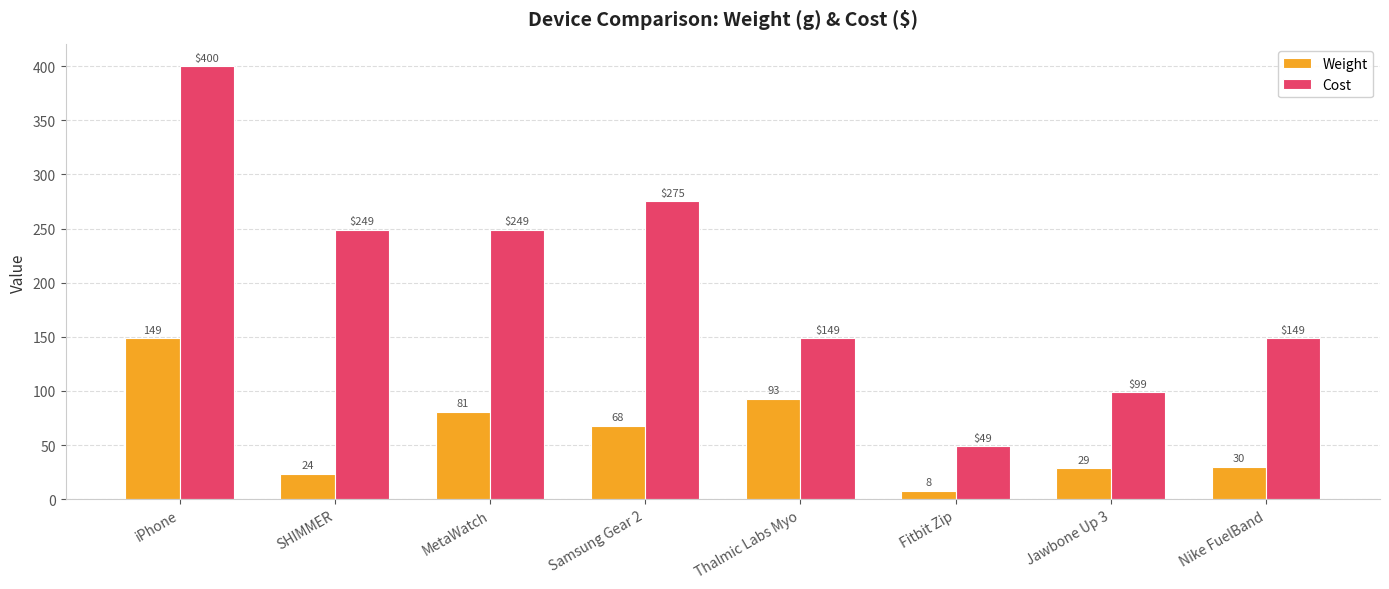

At how many categories does at least one series exceed 384?

1